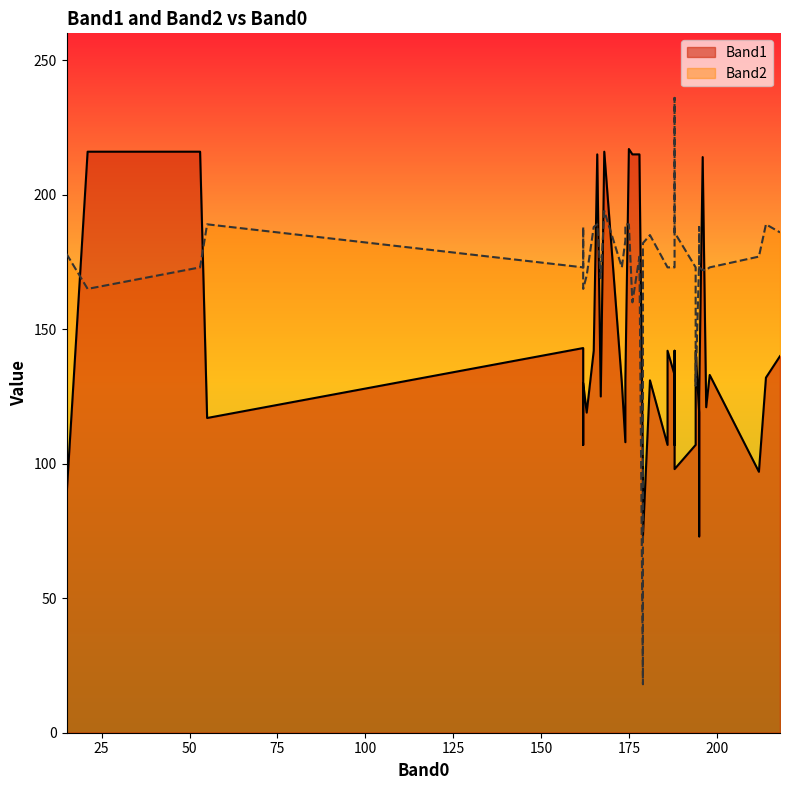

Which series has the largest range (max minus min)?

Band2